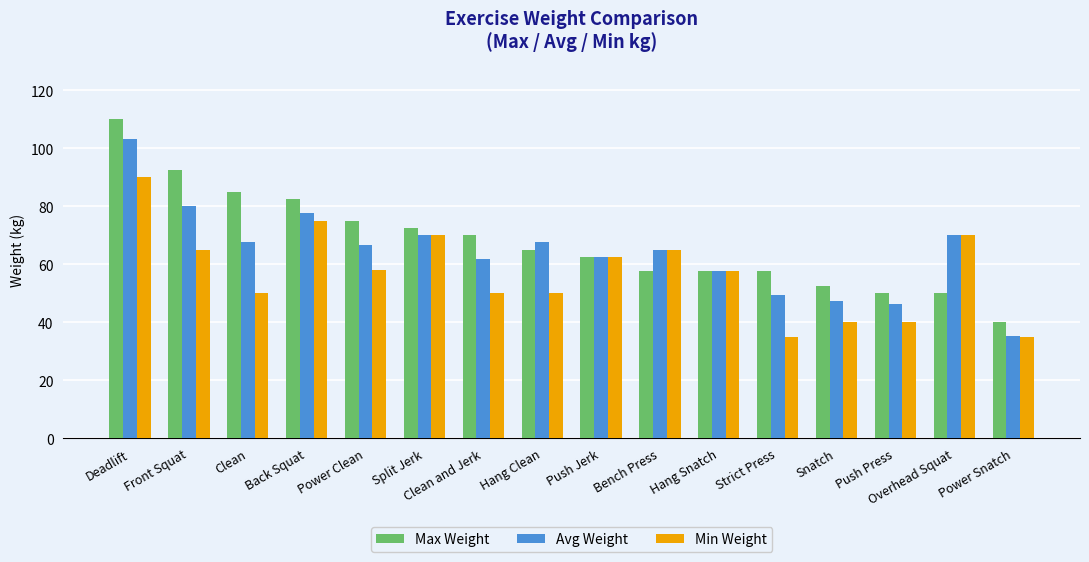

What is the label of the 10th bar from the right?

Clean and Jerk